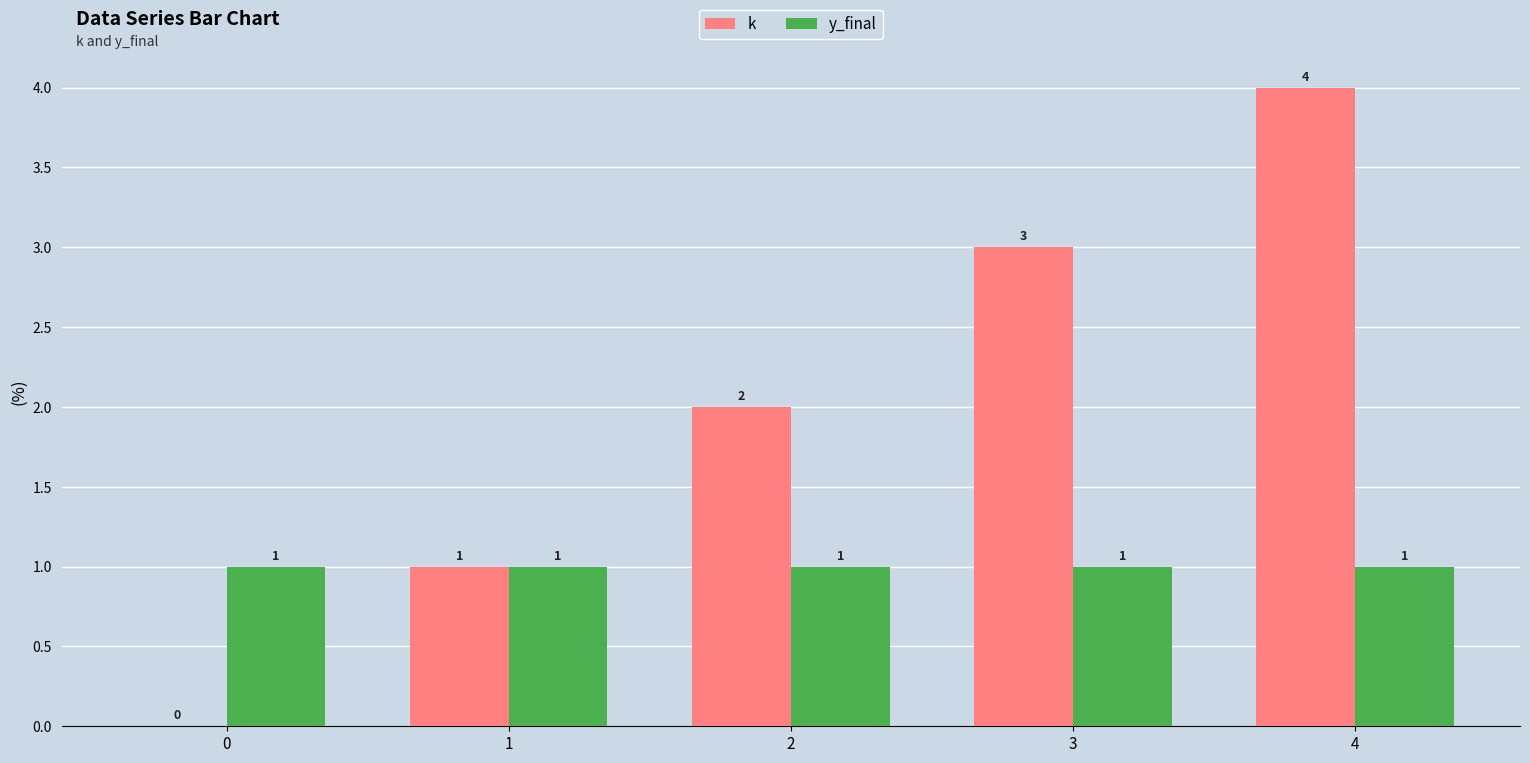

Which category has the highest value in the k series?

4